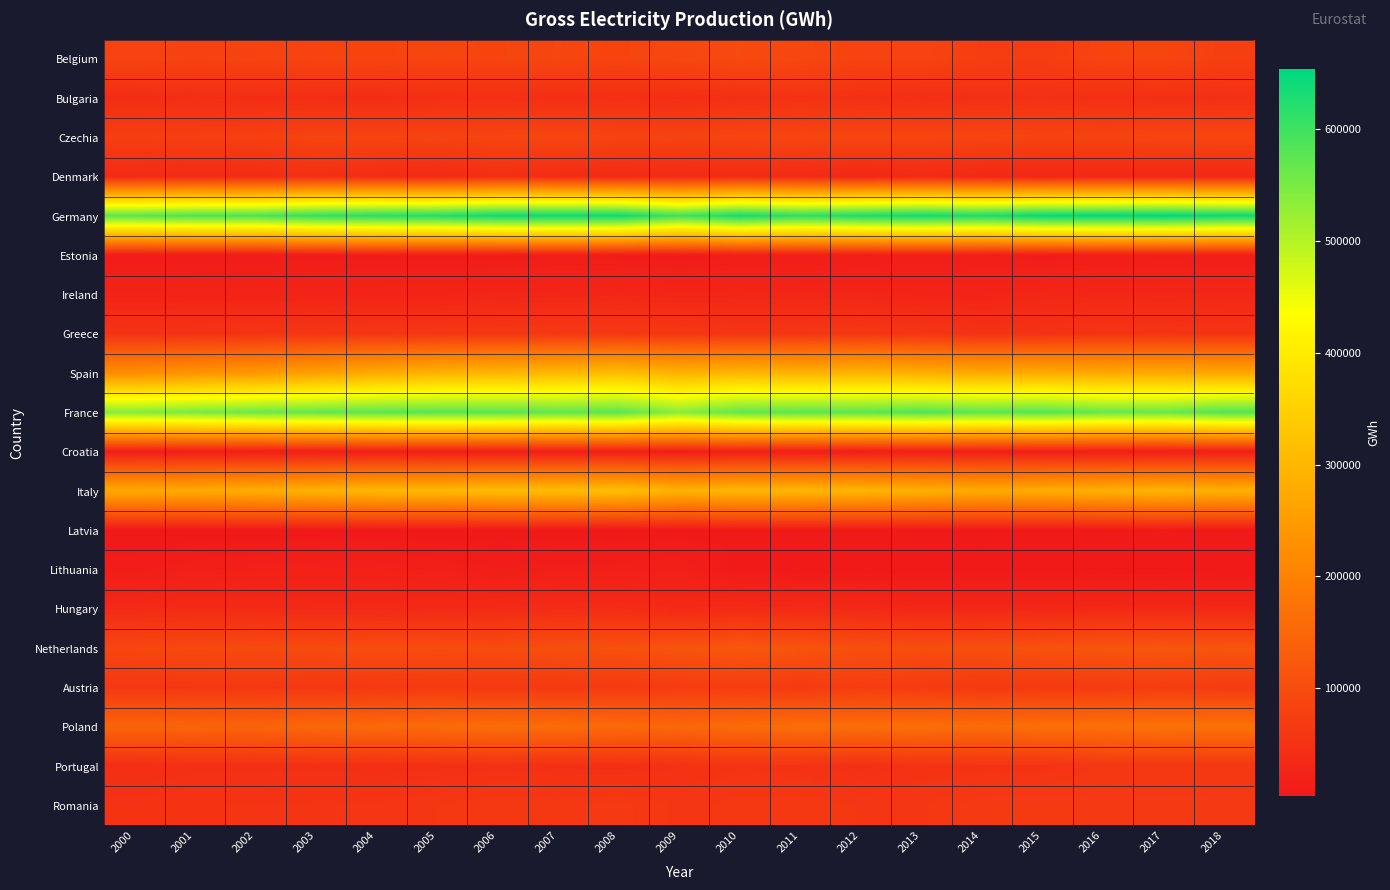

Rank the series by their maximum value, from highest to lowest.

Germany, France, Italy, Spain, Poland, Netherlands, Belgium, Czechia, Austria, Romania, Greece, Portugal, Bulgaria, Denmark, Hungary, Ireland, Lithuania, Croatia, Estonia, Latvia